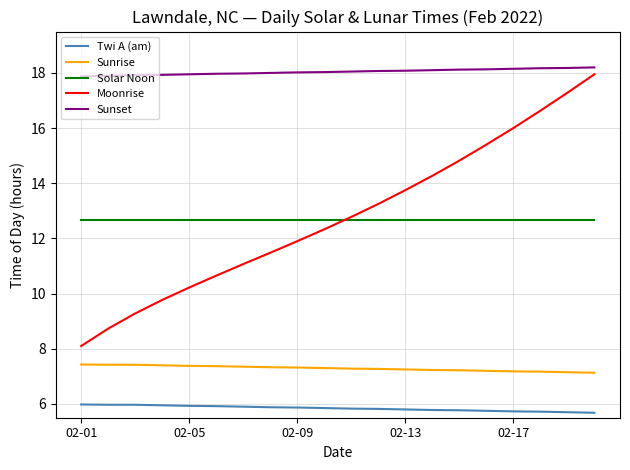

What is the maximum value shown in the chart?

18.2